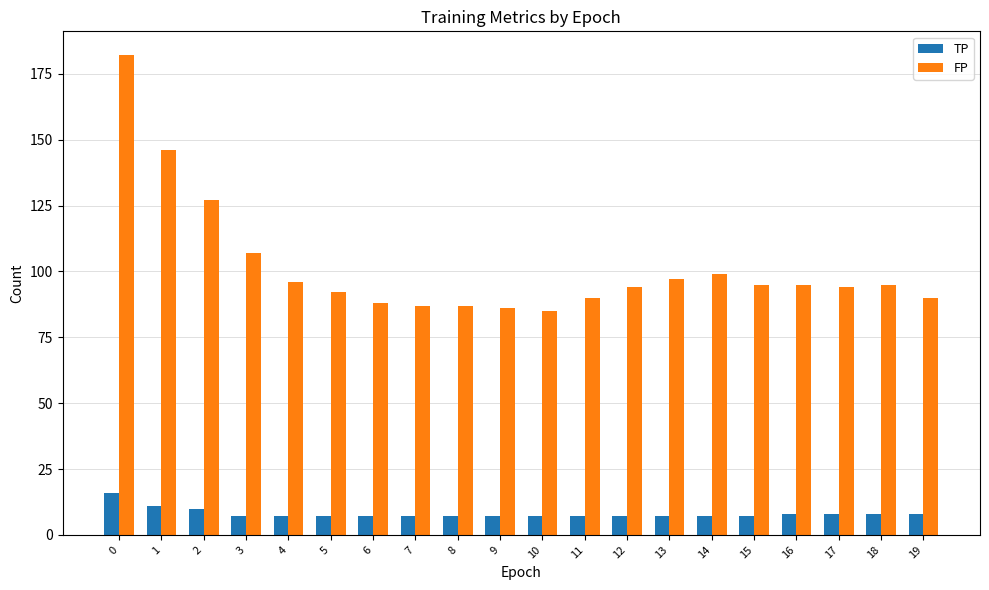

At 12, list the series in order from largest to smallest.

FP, TP